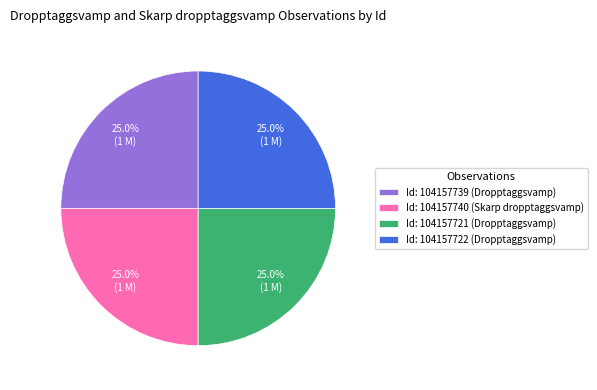

What percentage is NOT represented by Id: 104157740 (Skarp dropptaggsvamp)?

75.0%